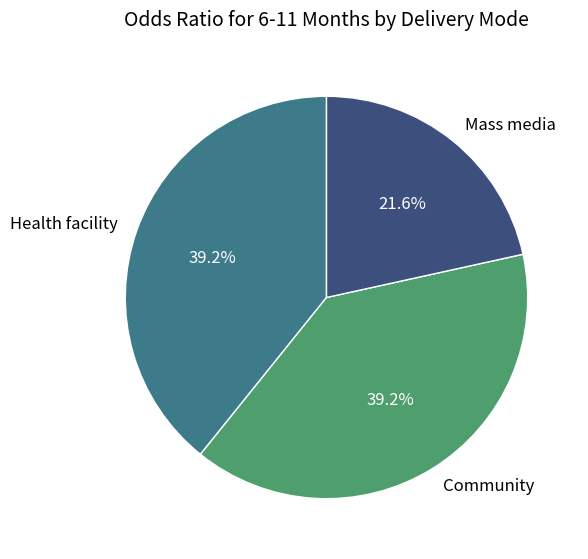

How many slices are in this pie chart?

3